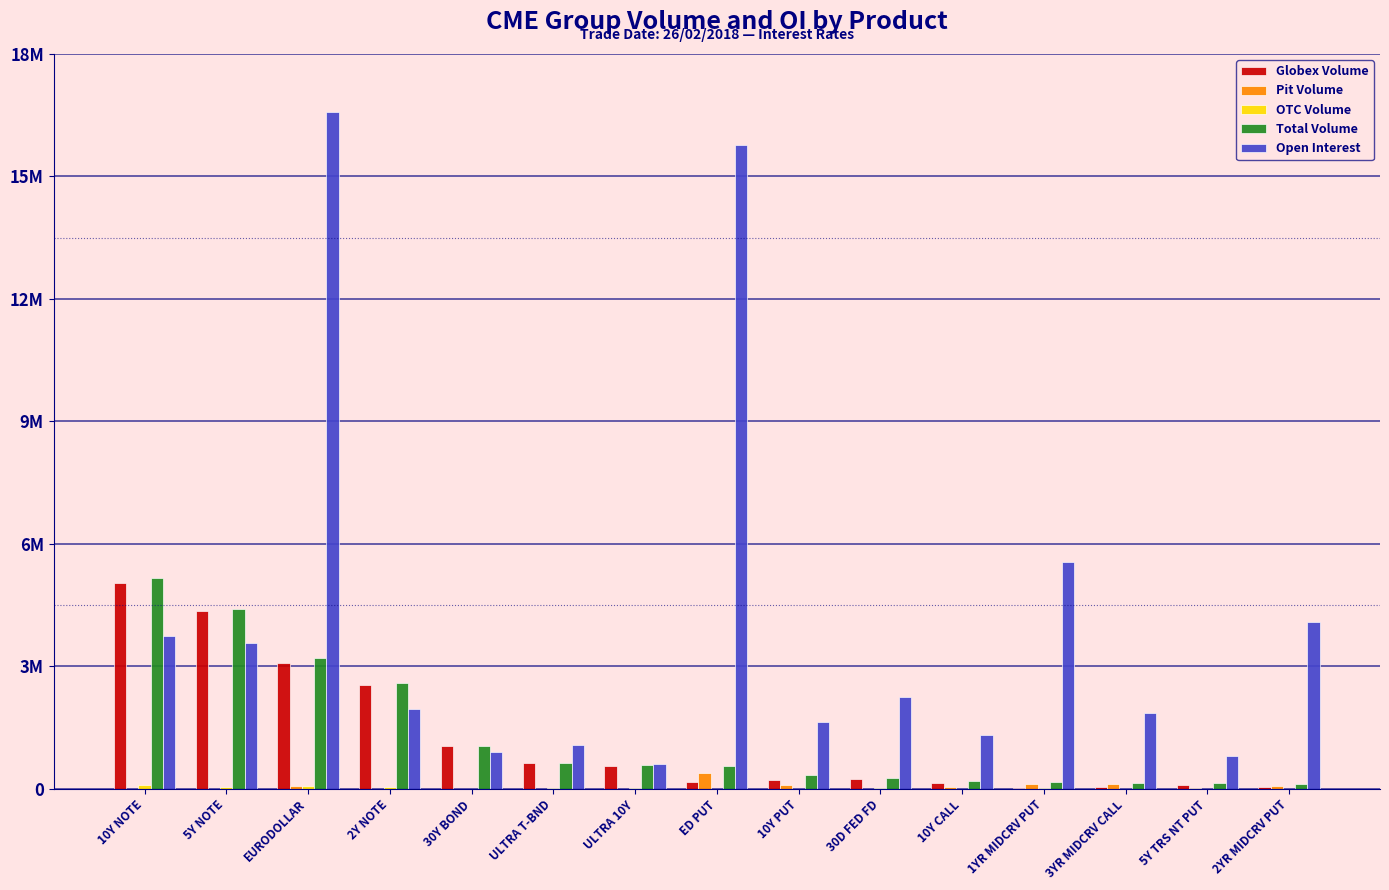

At which label does Open Interest first exceed 1965250?

10Y NOTE